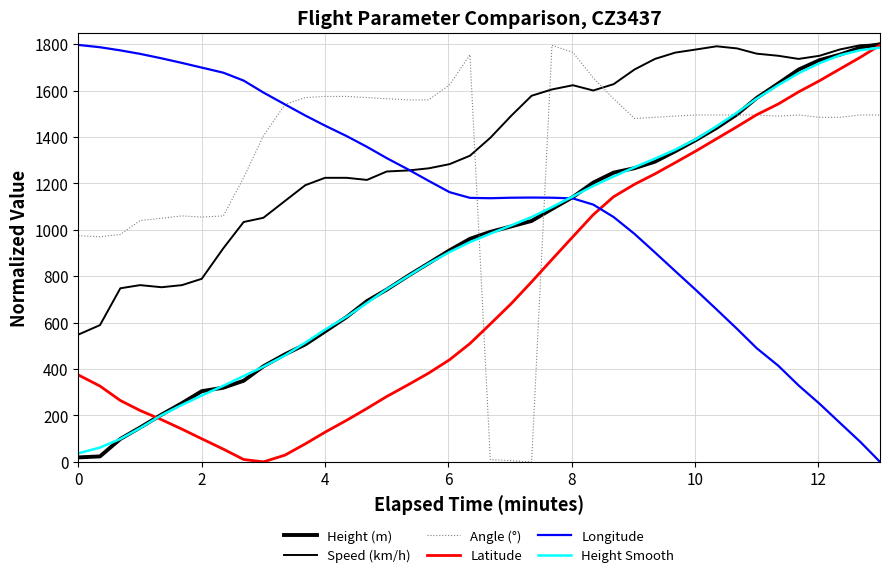

How many lines are shown in the chart?

6